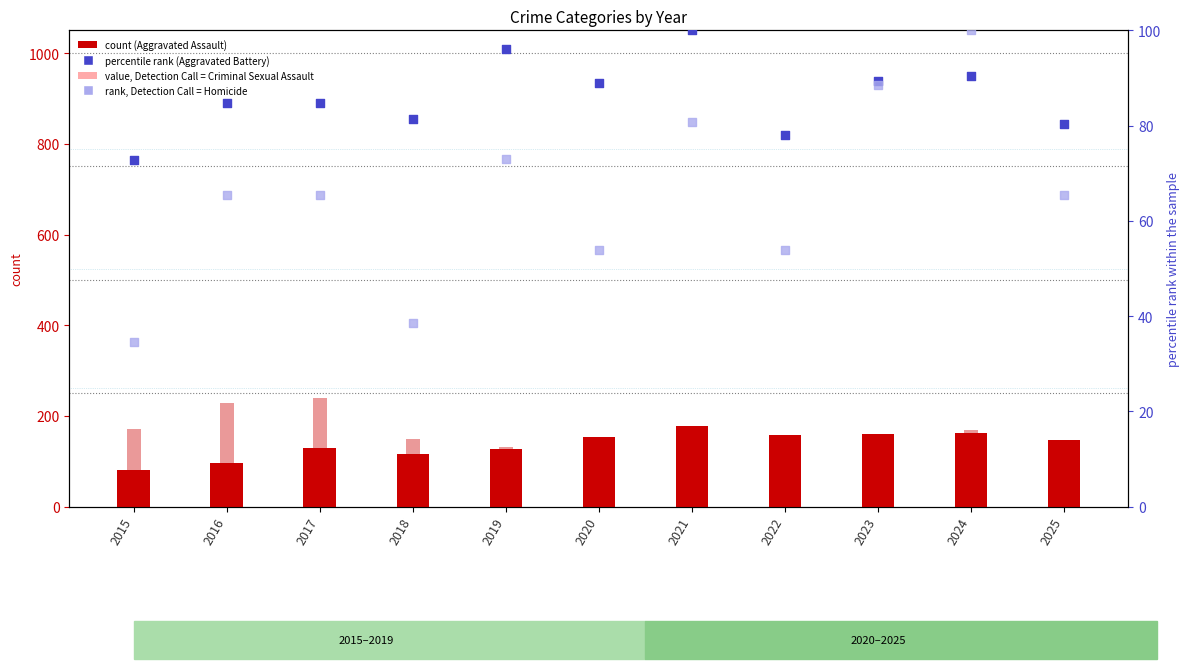

Which series has the largest total across all categories?

Robbery